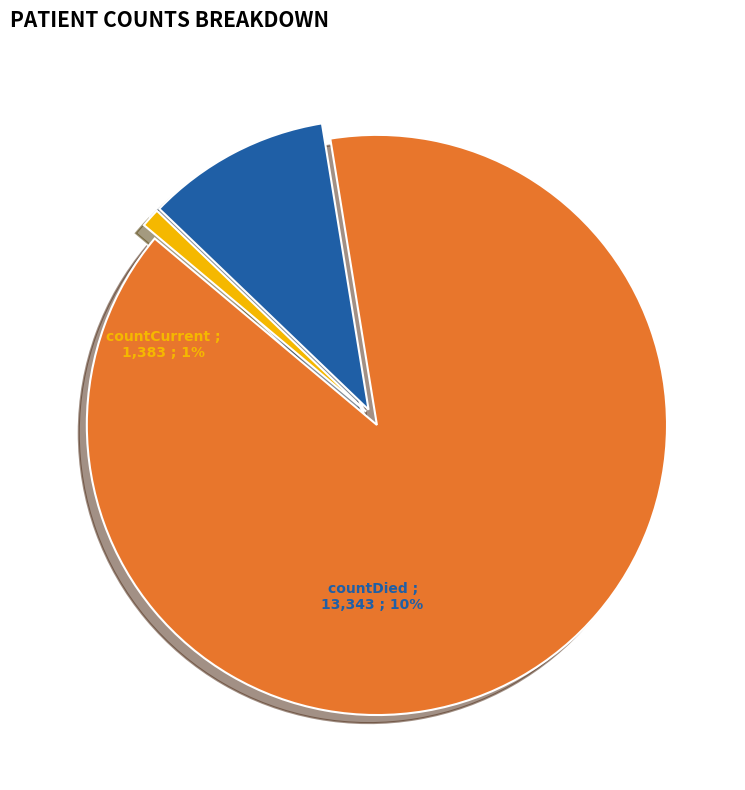

Count the number of slices in the pie.

3